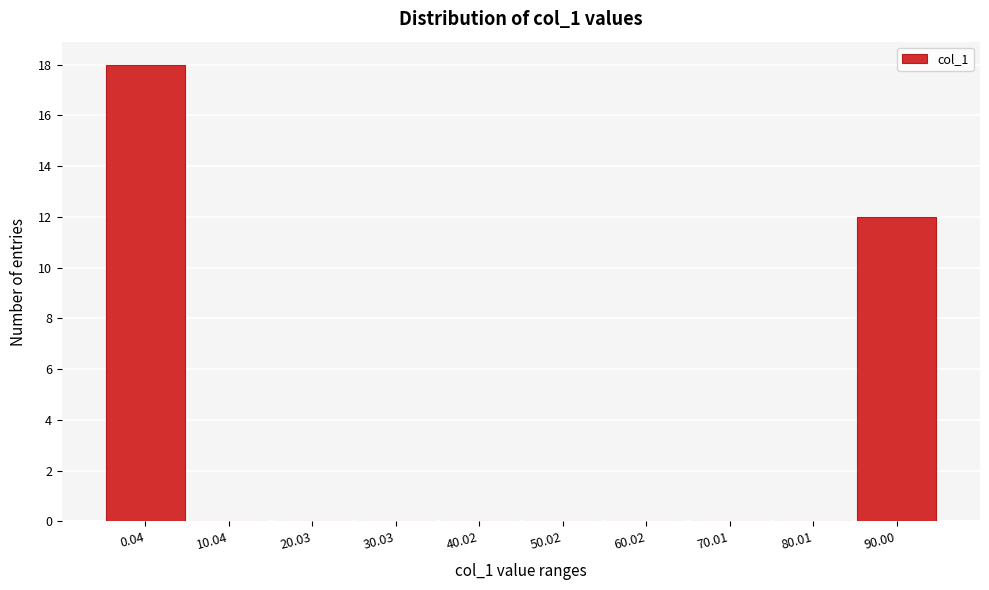

Reading left to right, extract all data points from this chart.

0.04=18	10.04=0	20.03=0	30.03=0	40.02=0	50.02=0	60.02=0	70.01=0	80.01=0	90.00=12